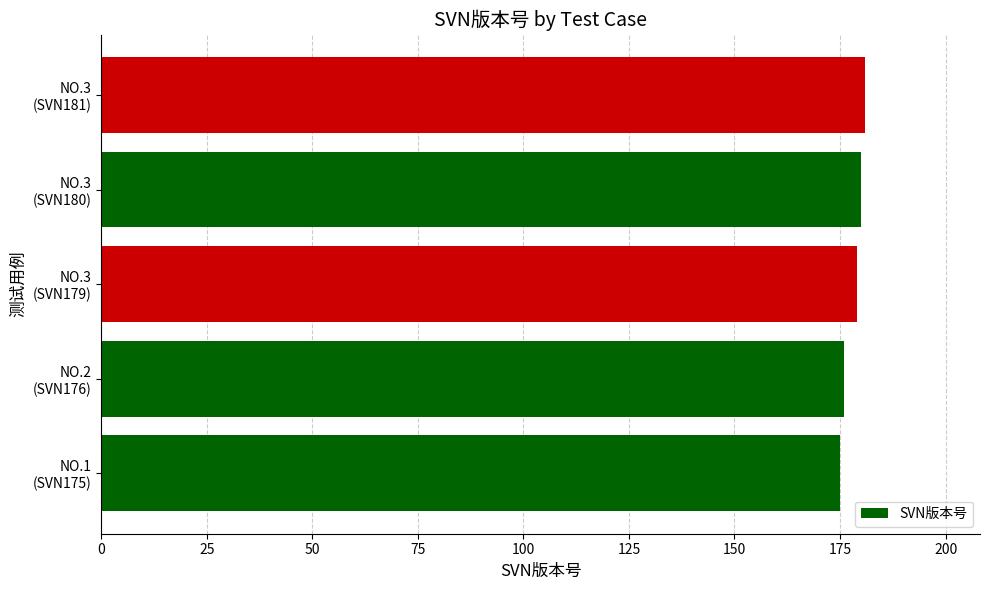

Does the chart contain any negative values?

No